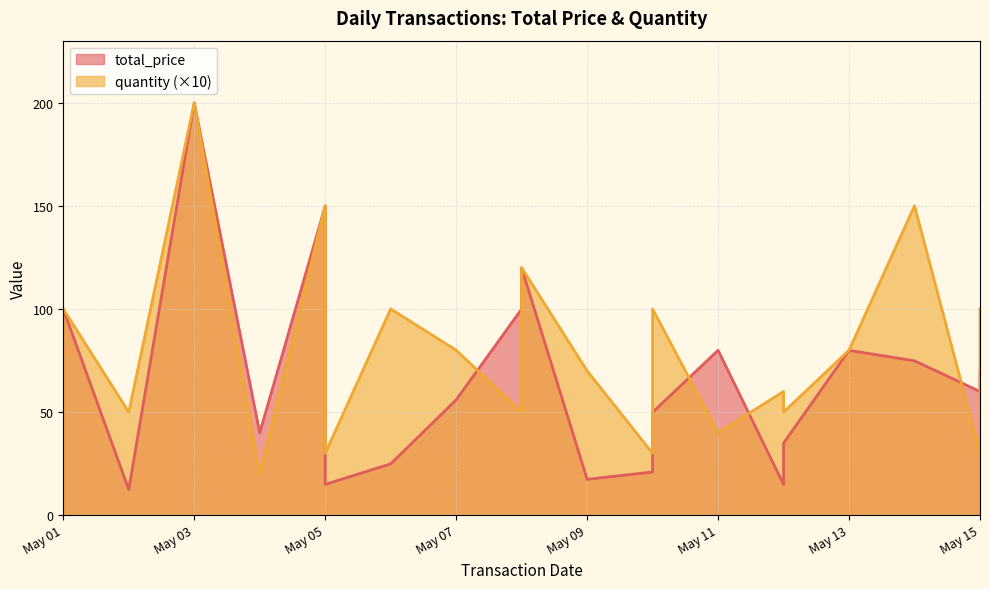

Rank the series by their maximum value, from lowest to highest.

total_price, quantity